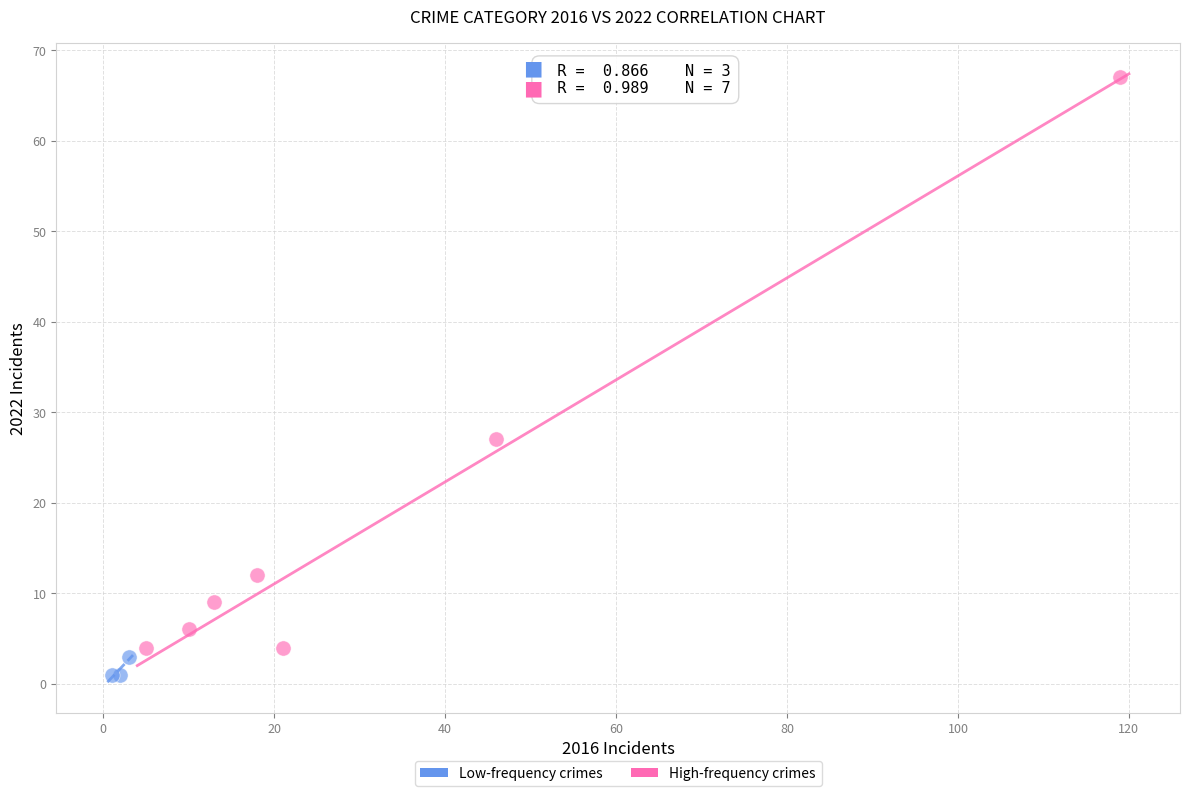

Which series reaches the maximum Y coordinate?

High-frequency crimes